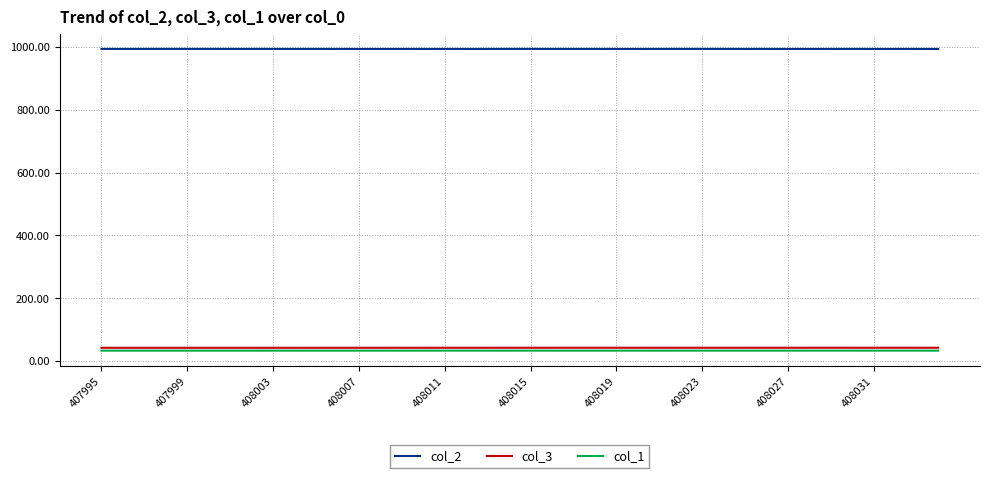

Which series has the largest total across all categories?

col_2